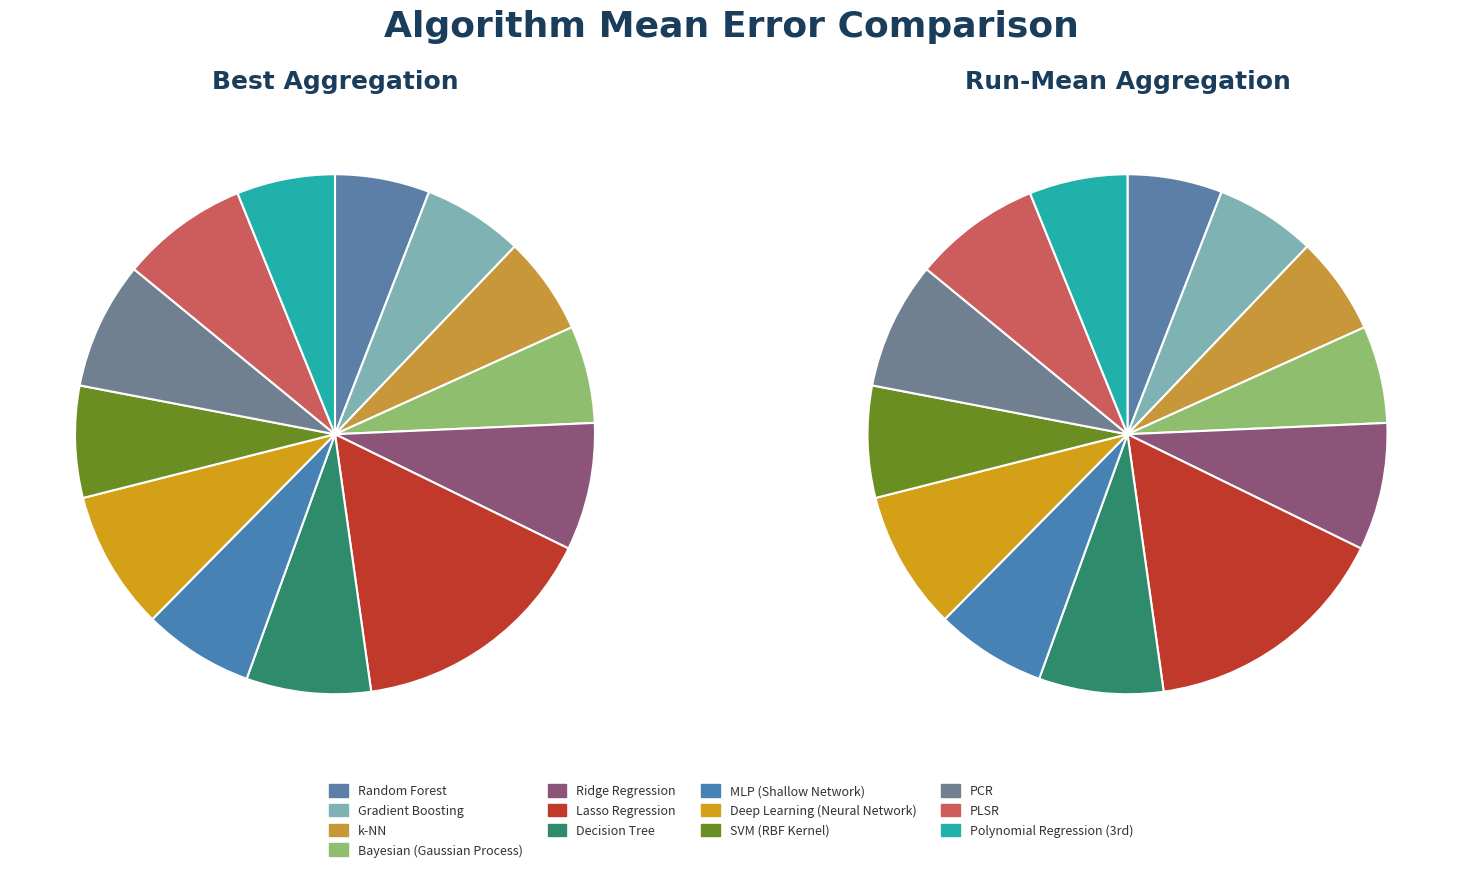

Does any single category account for the majority?

No